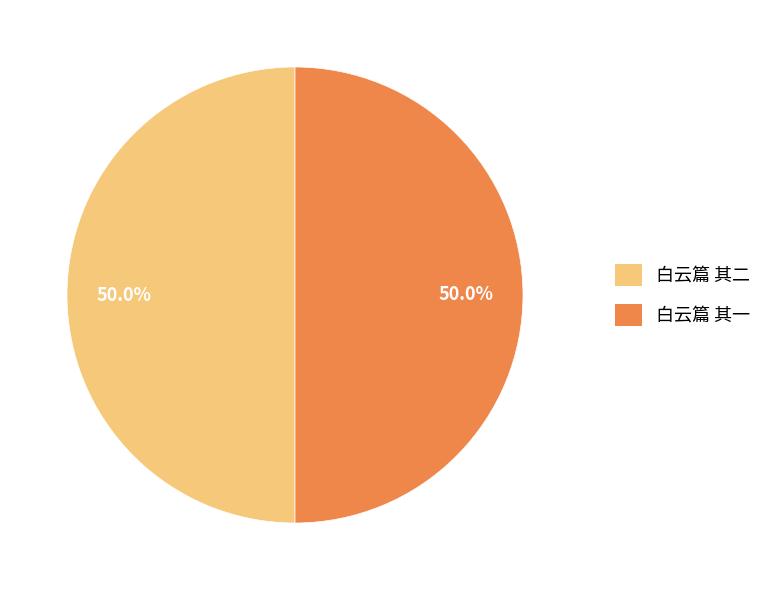

Combined, do 白云篇 其二 and 白云篇 其一 account for over 50%?

Yes